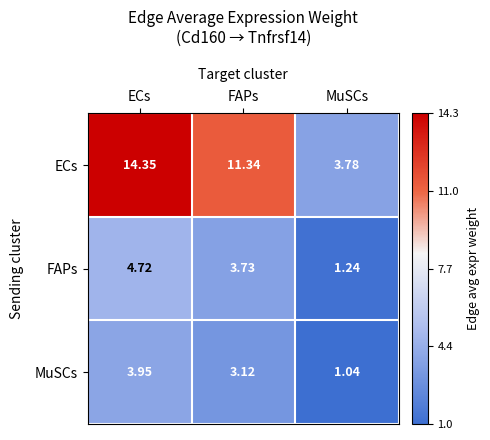

Between ECs and MuSCs, which series saw the biggest shift?

ECs